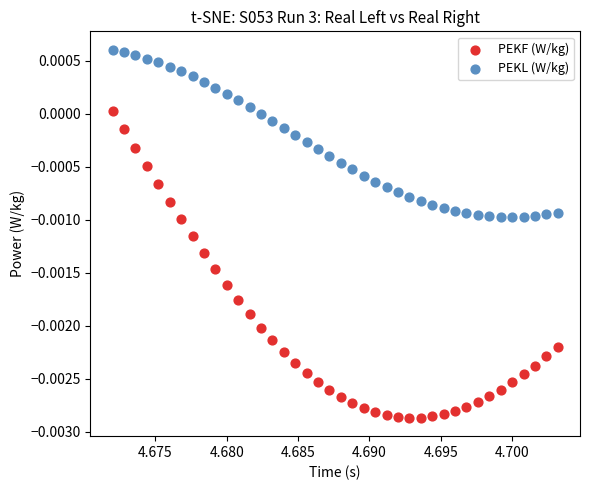

Which series reaches the maximum Y coordinate?

PEKL (W/kg)